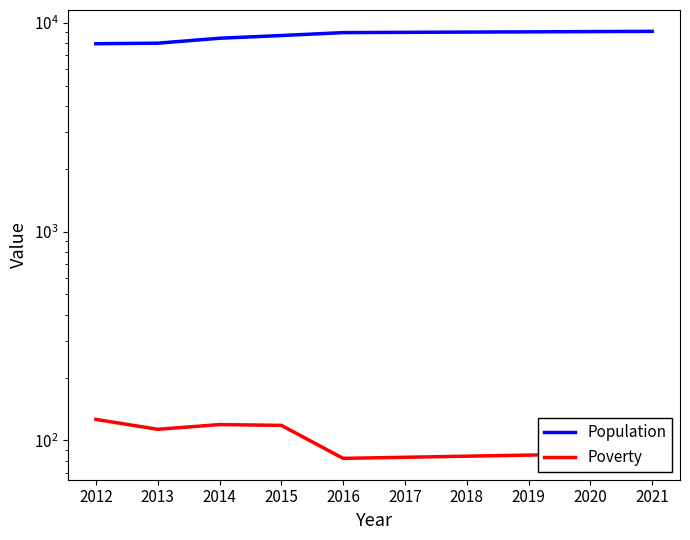

Which series has the largest range (max minus min)?

Population